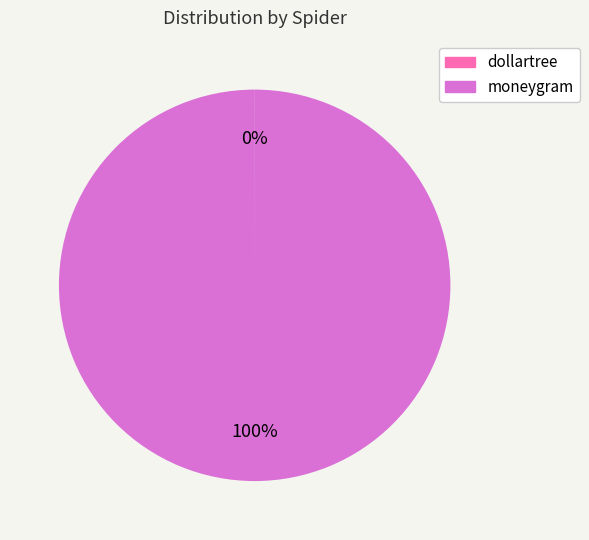

Which category has the biggest portion of the pie?

moneygram